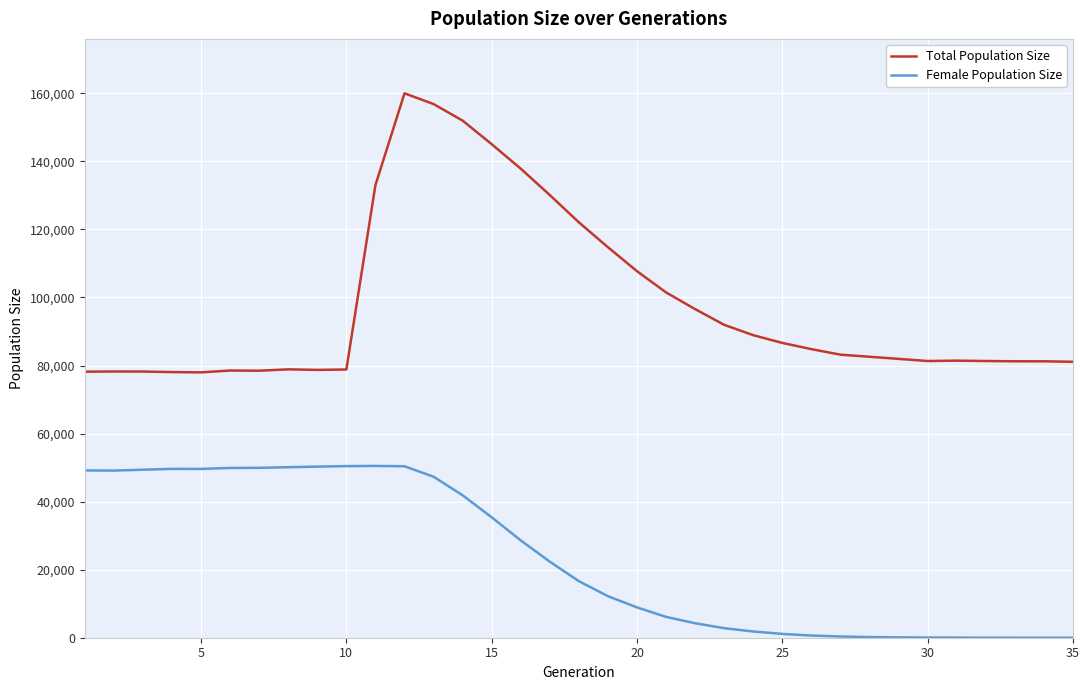

True or false: Female Population Size and Total Population Size cross at least once.

False